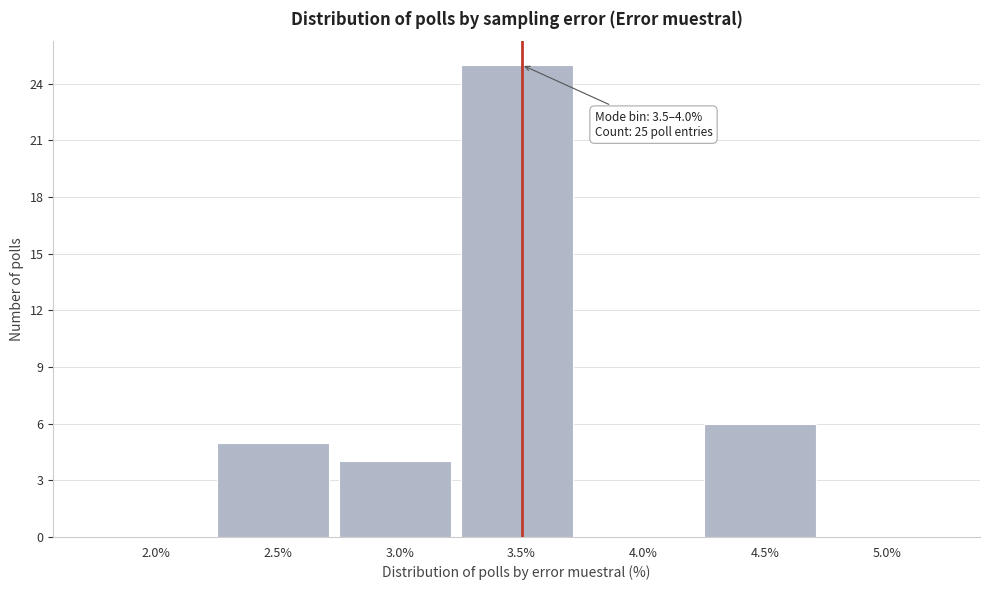

Reading right to left, extract all data points from this chart.

5.0%=0	4.5%=6	4.0%=0	3.5%=25	3.0%=4	2.5%=5	2.0%=0